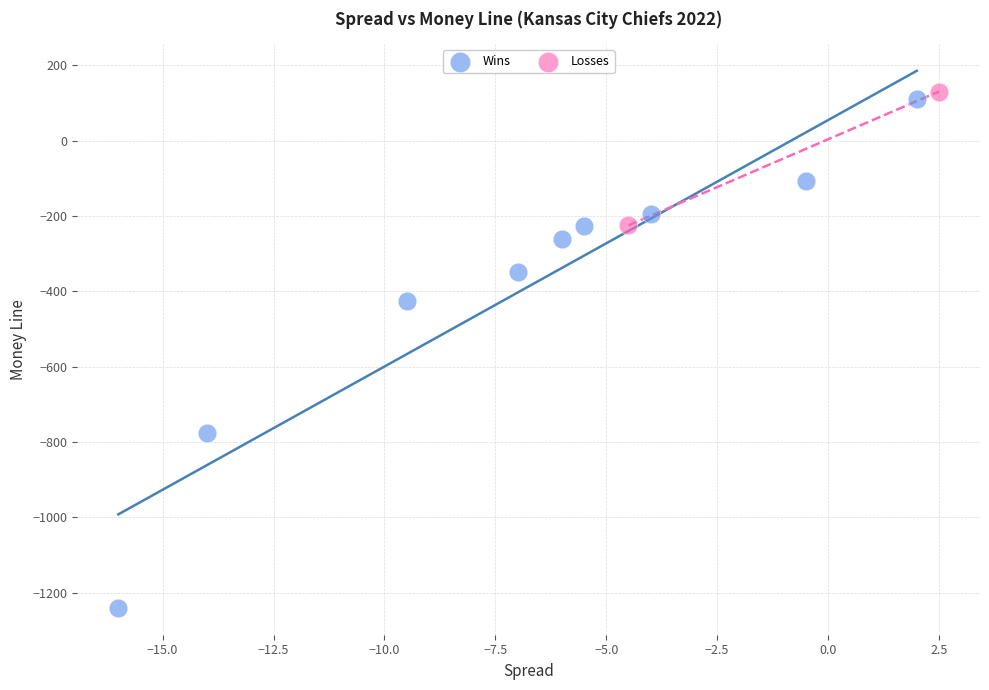

Which series contains the lowest Y value?

Wins